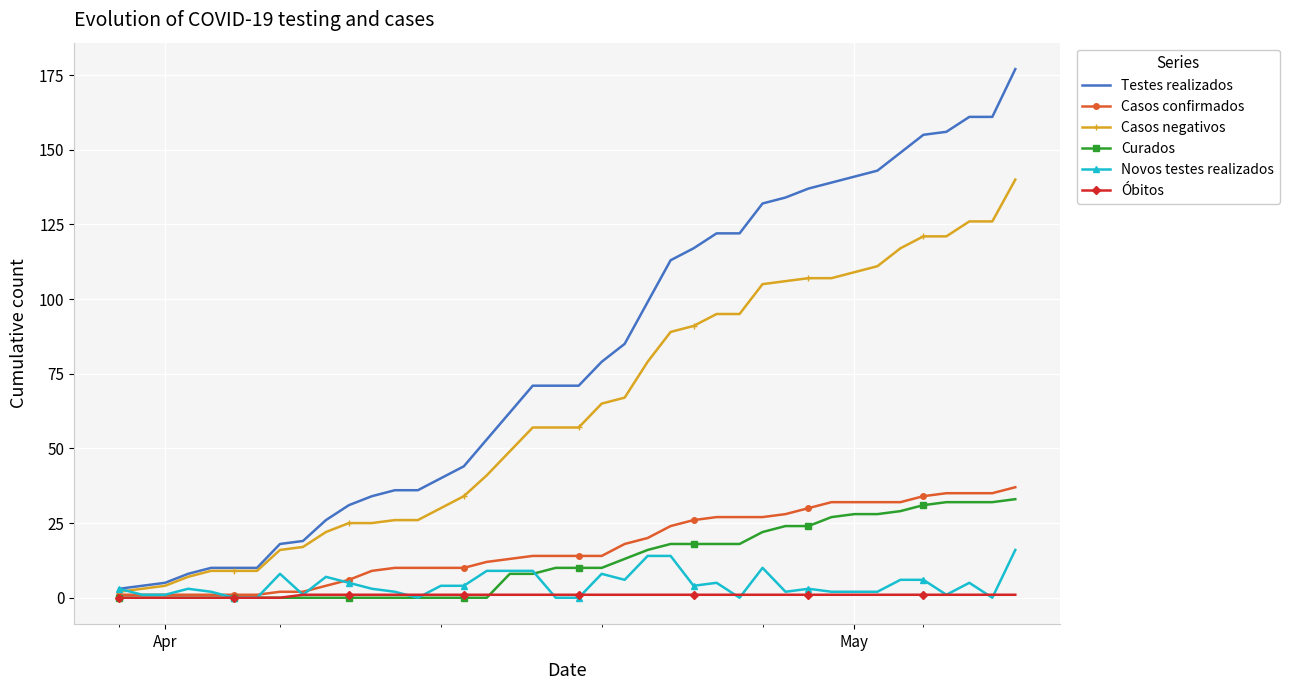

What is the highest value of the Casos negativos series?

140